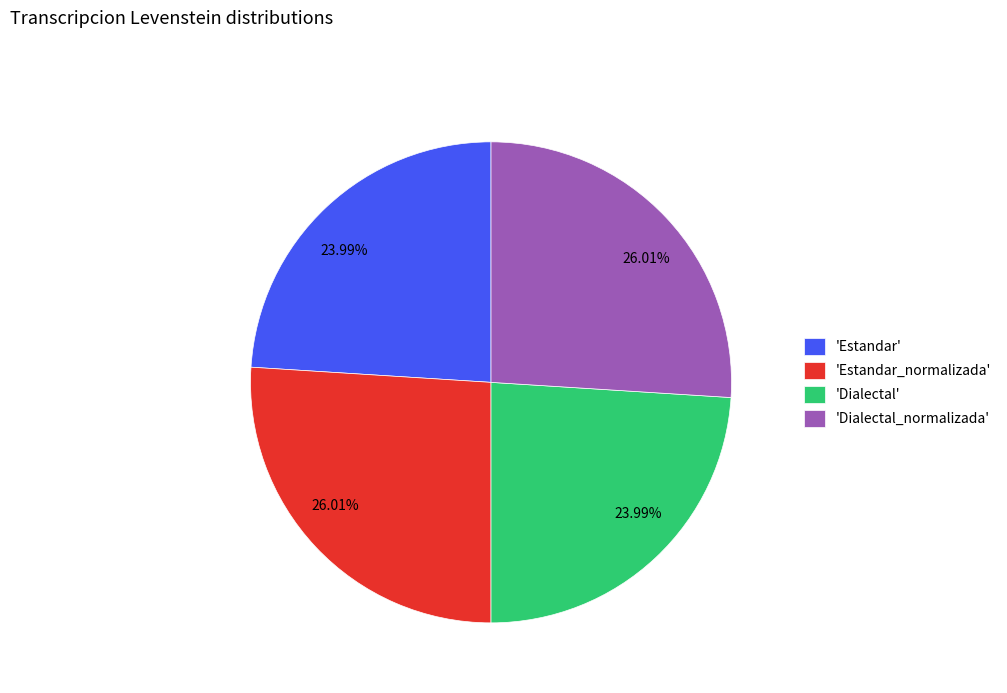

Approximately how many times larger is the value at 'Dialectal' compared to 'Estandar_normalizada'?

0.9